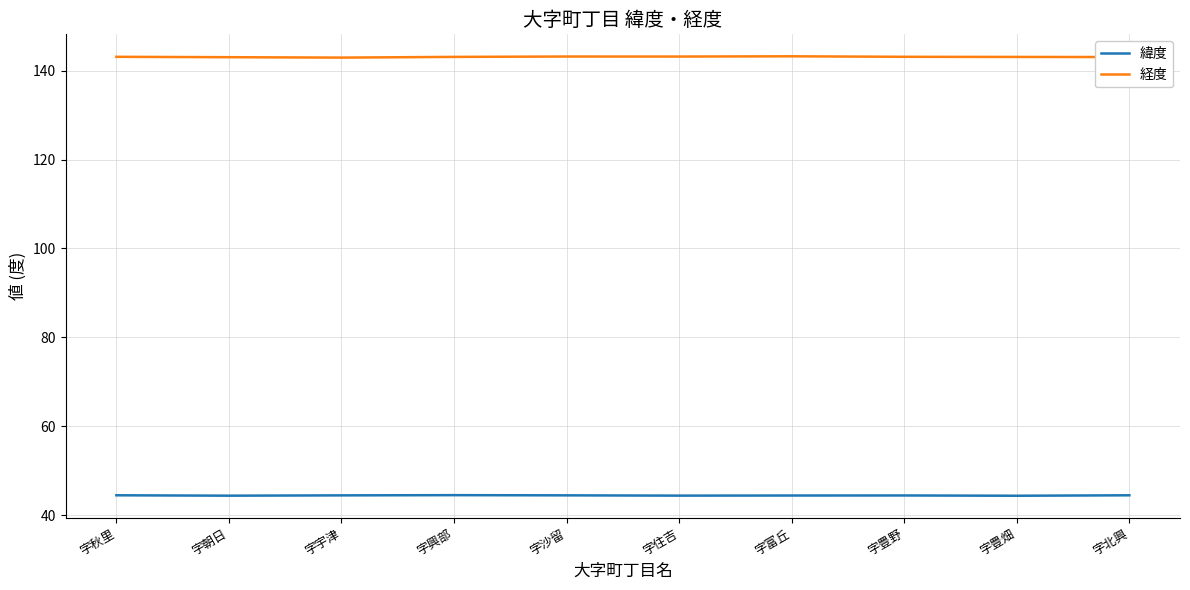

Which series has the largest total across all categories?

経度